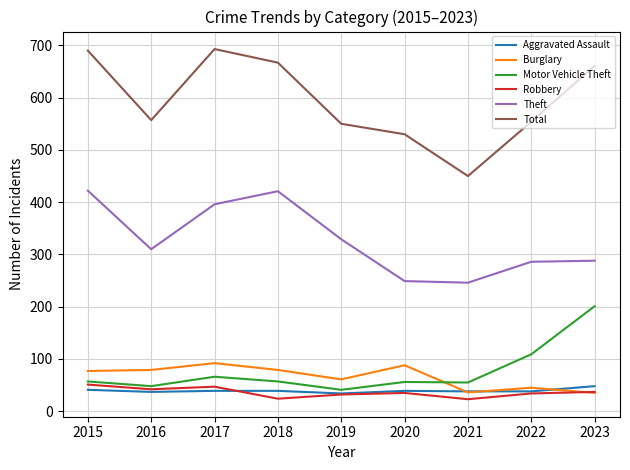

True or false: Theft and Motor Vehicle Theft intersect in this chart.

False